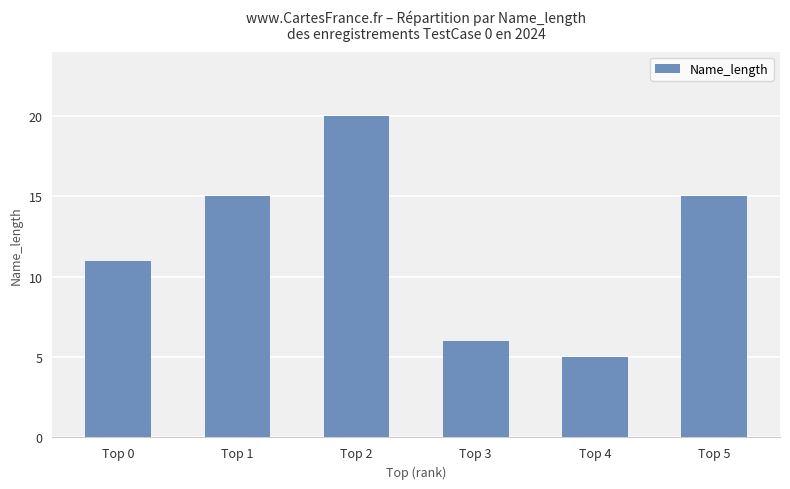

What is the sum of all values?

72